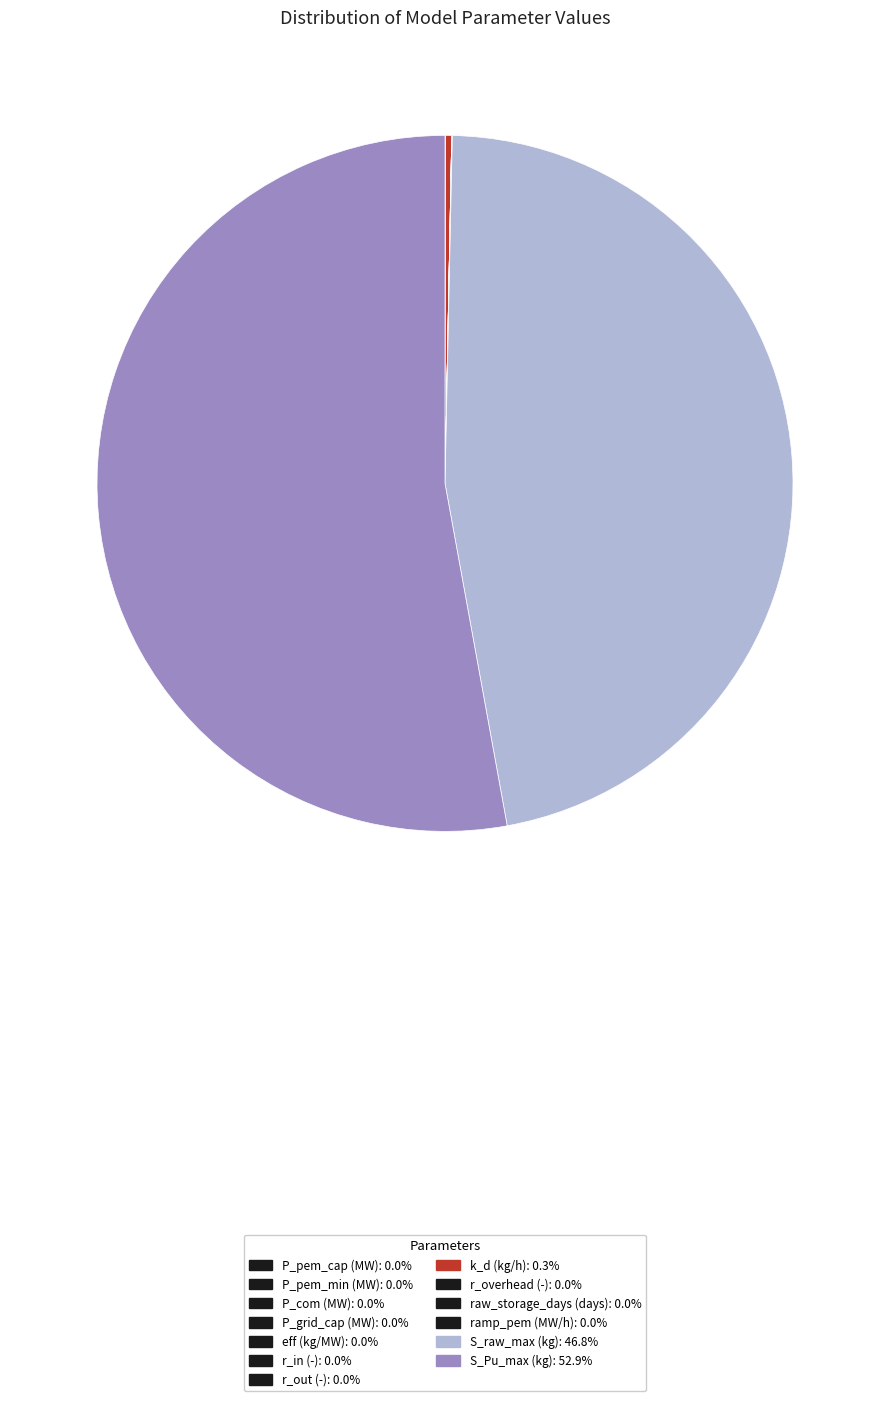

To the nearest percent, what is the average slice percentage?

8%